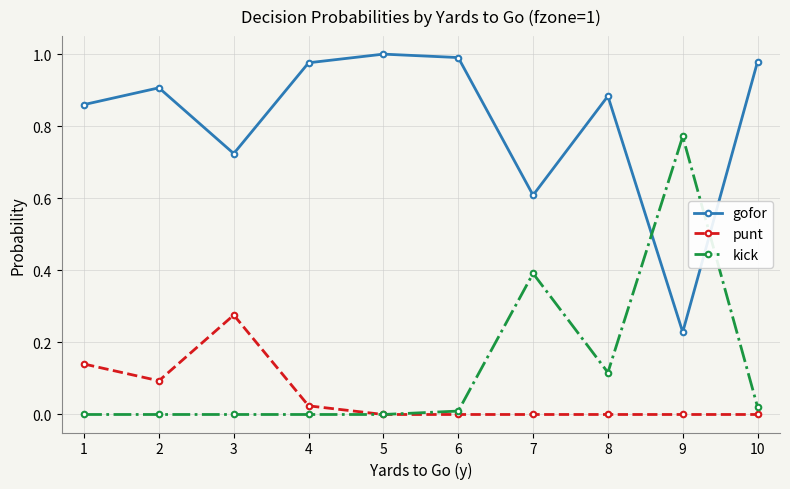

The value of punt at 2 is 0.1. True or false?

True